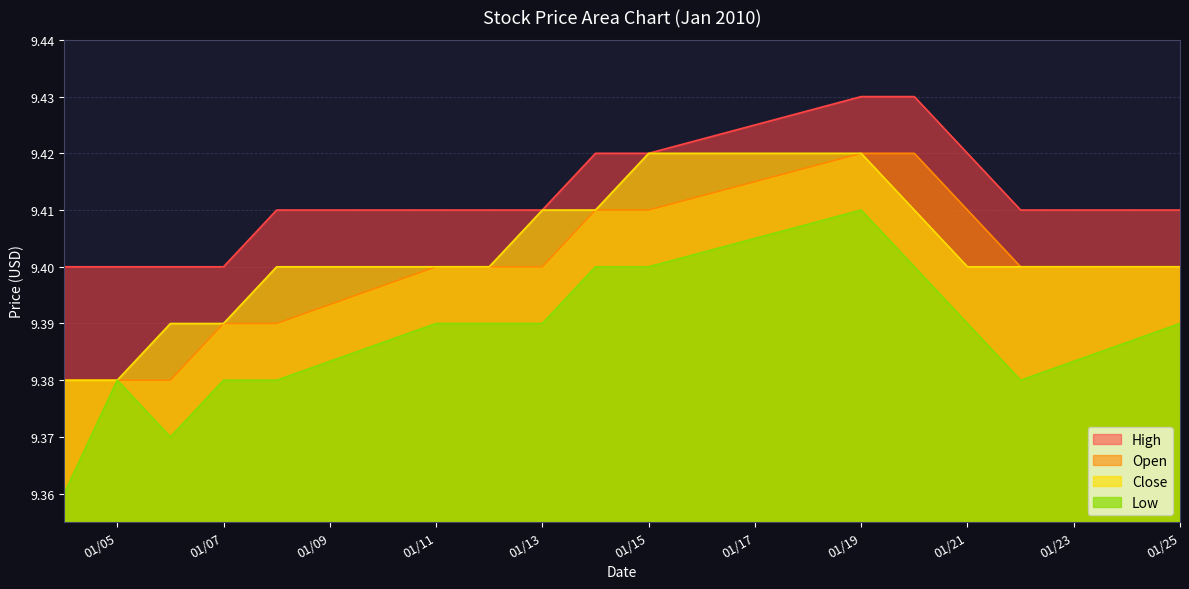

Reading right to left, transcribe all the data shown in this chart.

high: 9.4	9.4	9.4	9.4	9.4	9.4	9.4	9.4	9.4	9.4	9.4	9.4	9.4	9.4	9.4
open: 9.4	9.4	9.4	9.4	9.4	9.4	9.4	9.4	9.4	9.4	9.4	9.4	9.4	9.4	9.4
close: 9.4	9.4	9.4	9.4	9.4	9.4	9.4	9.4	9.4	9.4	9.4	9.4	9.4	9.4	9.4
low: 9.4	9.4	9.4	9.4	9.4	9.4	9.4	9.4	9.4	9.4	9.4	9.4	9.4	9.4	9.4